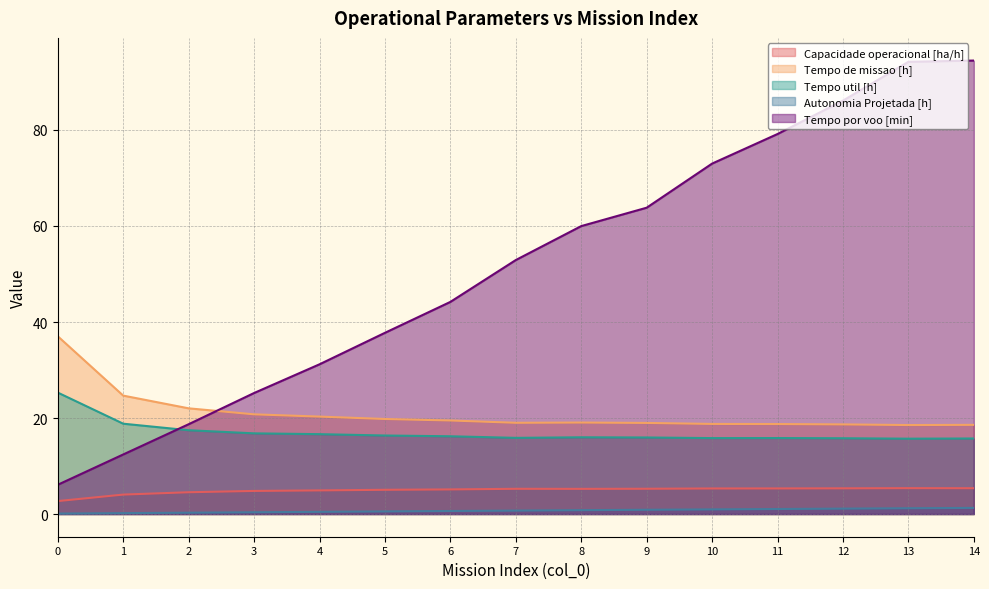

At 10, list the series in order from largest to smallest.

Tempo por voo [min], Tempo de missao [h], Tempo util [h], Capacidade operacional [ha/h], Autonomia Projetada [h]